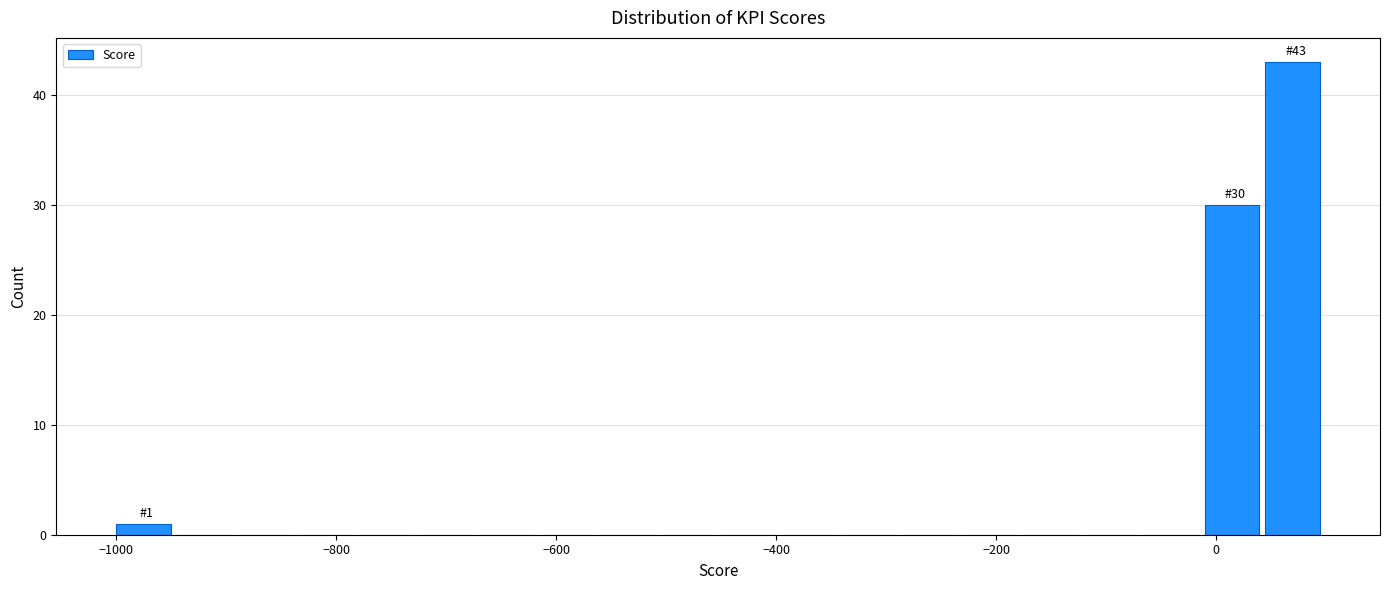

Around what value on the x-axis is the tallest bar? Give the approximate position of its centre, as read against the axis.

60